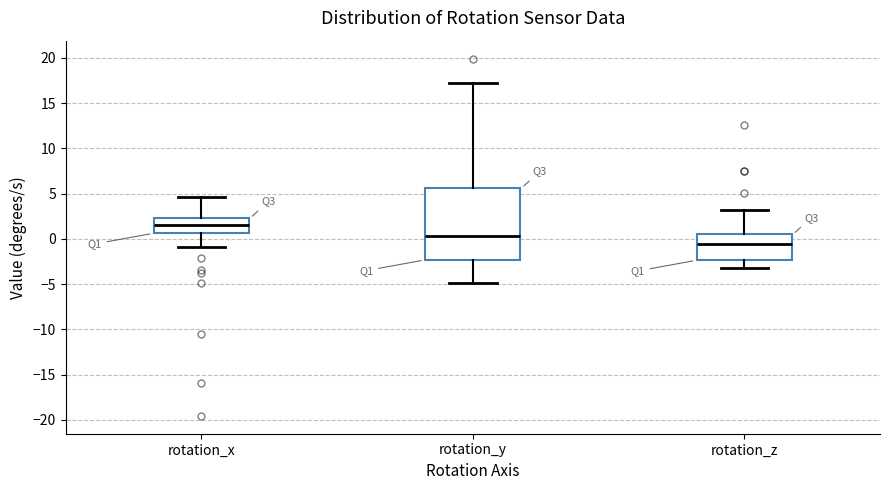

Reading left to right, transcribe this box plot: for each box, give where its median line is, the range the box spans, and where its two whiskers end, as read against the y-axis. The values are not printed on the chart, so give them approximately, as read against the axis.

rotation_x: median 1.5, box 0.5 to 2.5, whiskers -1.0 to 4.5
rotation_y: median 0.5, box -2.5 to 5.5, whiskers -5.0 to 17.5
rotation_z: median -0.5, box -2.5 to 0.5, whiskers -3.0 to 3.0